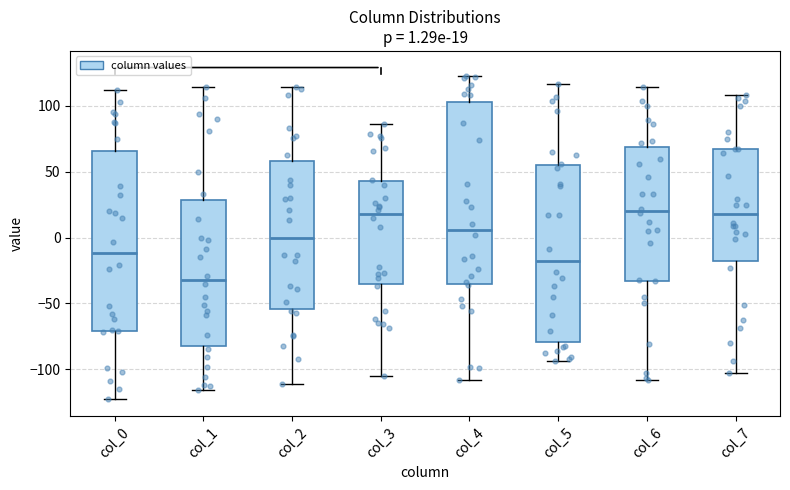

Which box has the lowest median line?

col_1